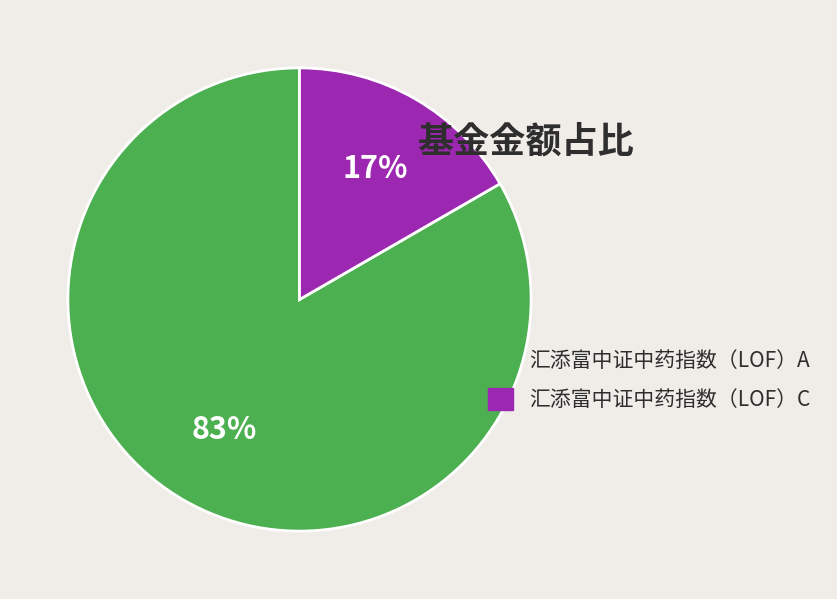

Which slice represents more than half of the pie?

汇添富中证中药指数（LOF）A